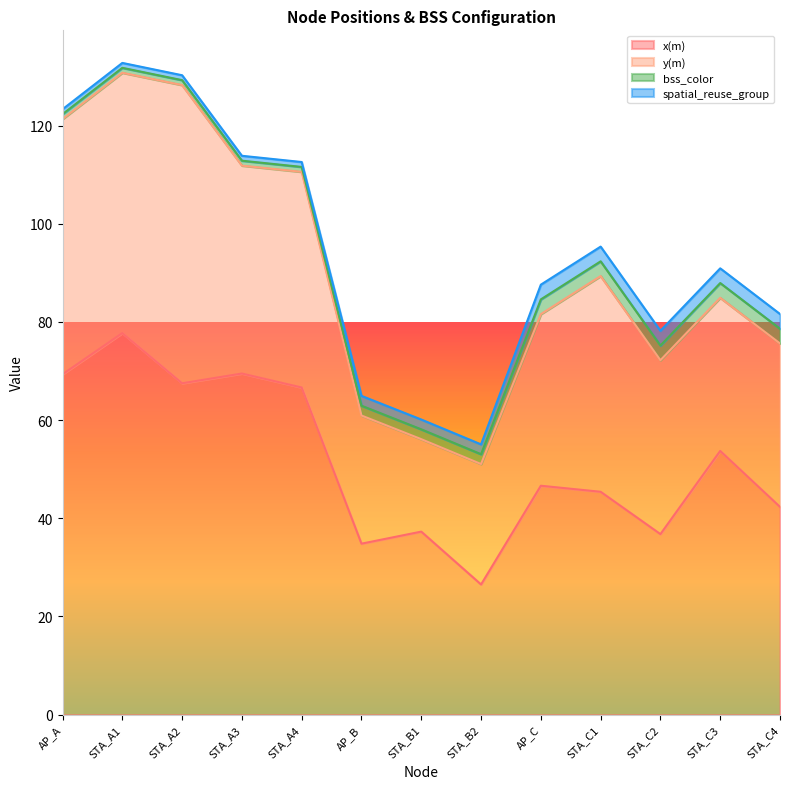

What is the maximum value shown in the chart?

77.7